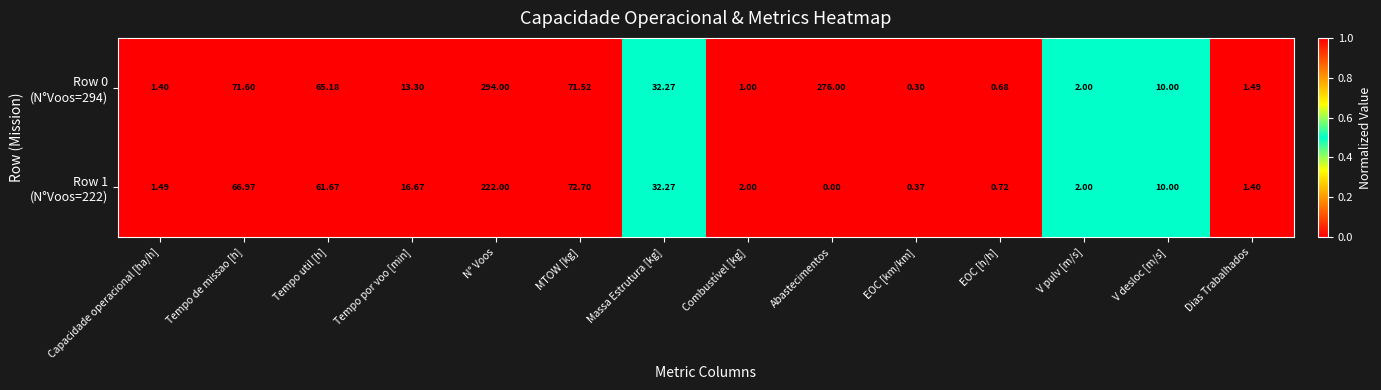

Which category has the highest value across all series?

N° Voos